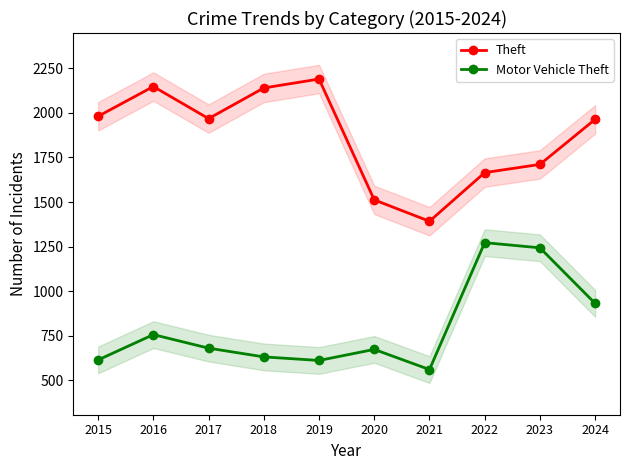

What is the approximate value of Theft at 2023, to the nearest 10?

1710